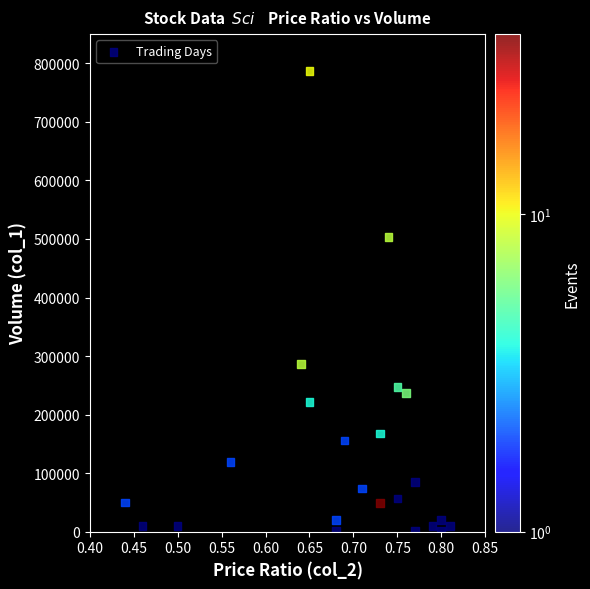

What is the range of Y values (max minus min)?

786000